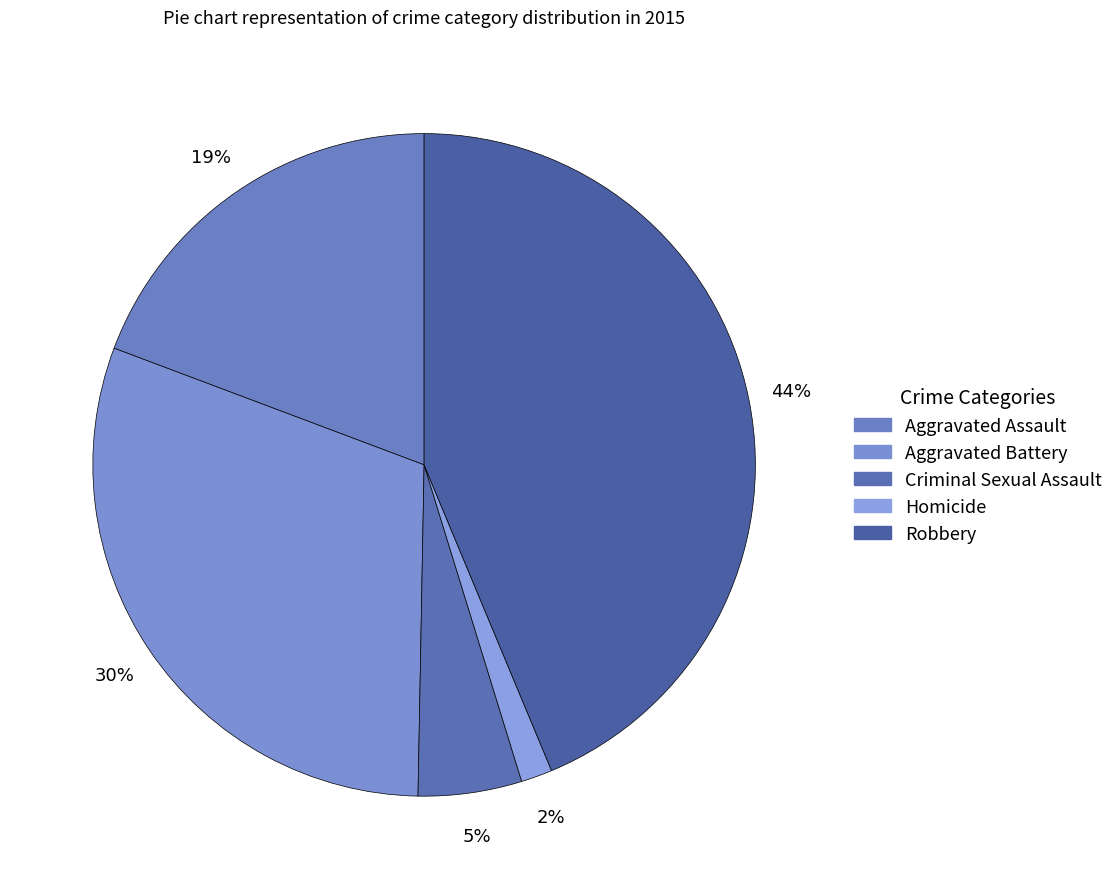

Which has a higher value, Aggravated Assault or Robbery?

Robbery